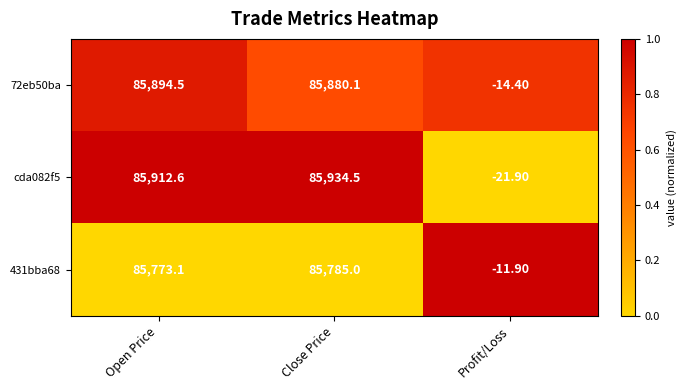

At how many categories does at least one series exceed 0?

2